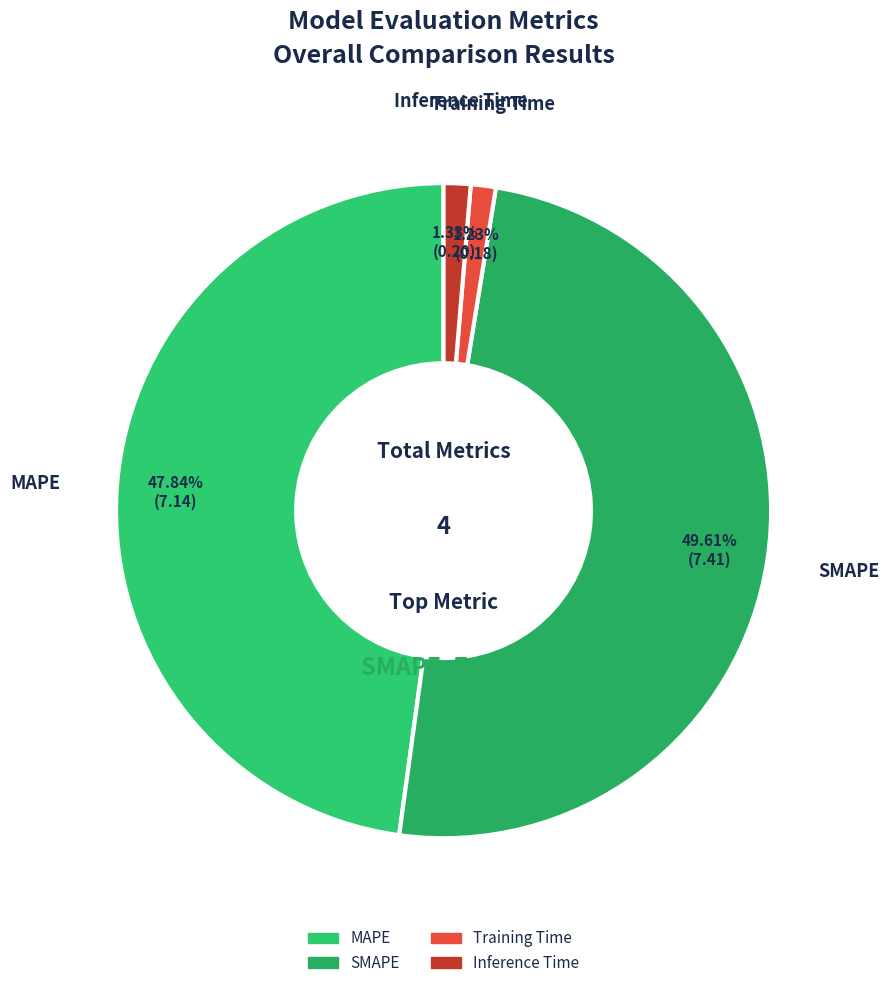

Is there any slice that represents more than half of the pie?

No